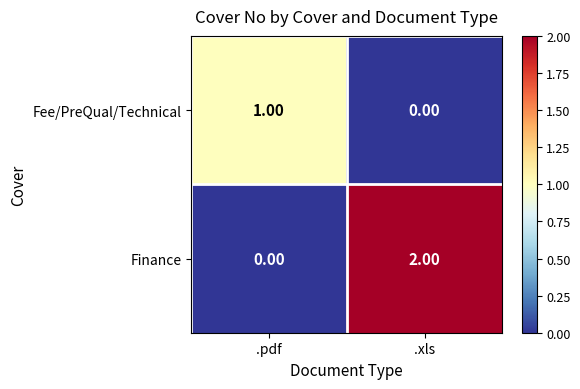

Where is Fee/PreQual/Technical nearest to the value 0?

.xls